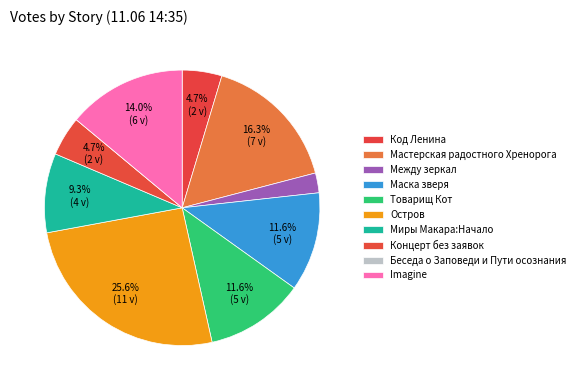

Rank the categories by value from lowest to highest.

Беседа о Заповеди и Пути осознания, Между зеркал, Код Ленина, Концерт без заявок, Миры Макара:Начало, Маска зверя, Товарищ Кот, Imagine, Мастерская радостного Хренорога, Остров